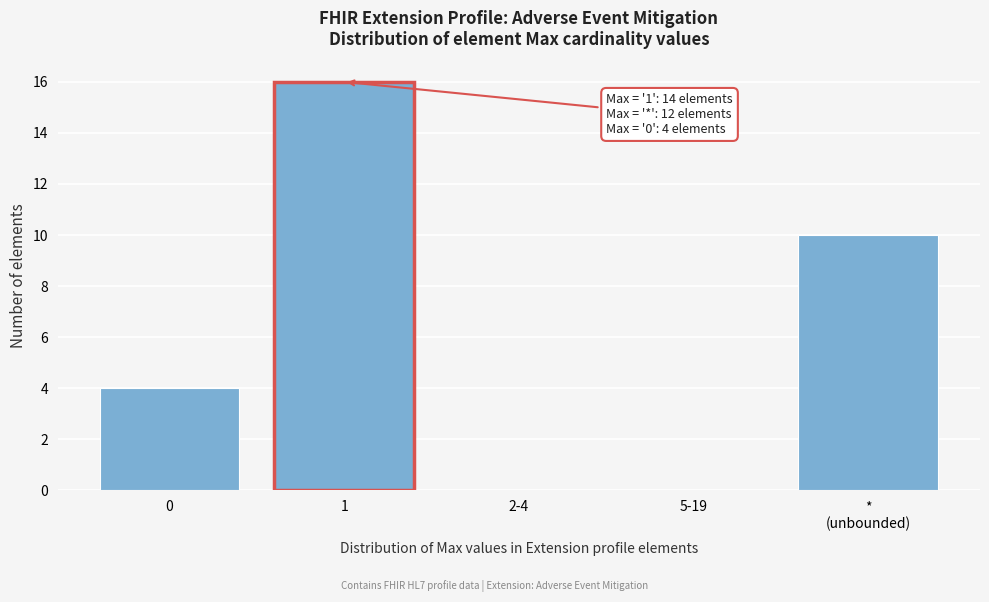

What is the greatest value displayed?

16